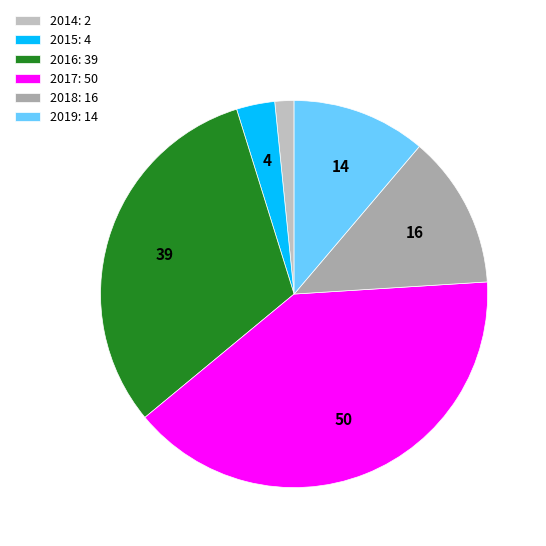

Count the number of slices in the pie.

6